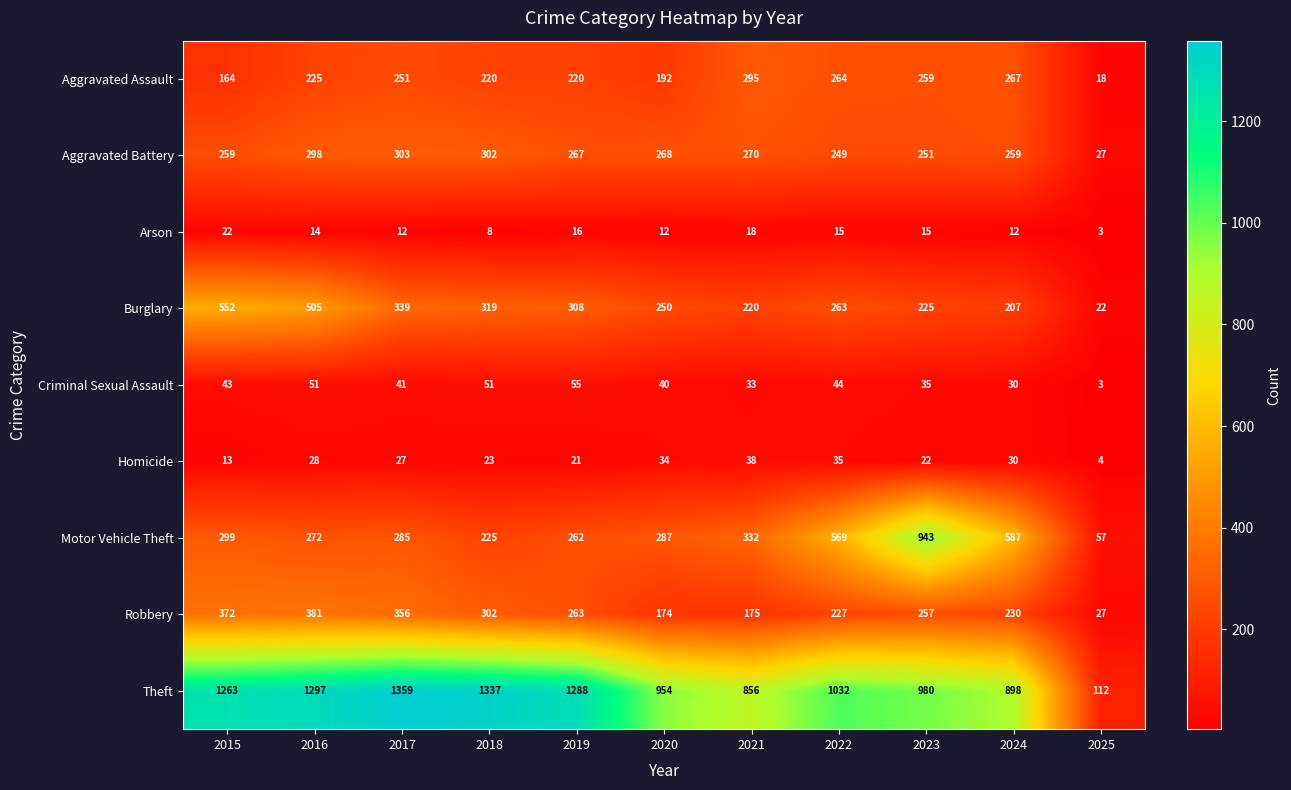

At which category is the sum across all series the highest?

2016